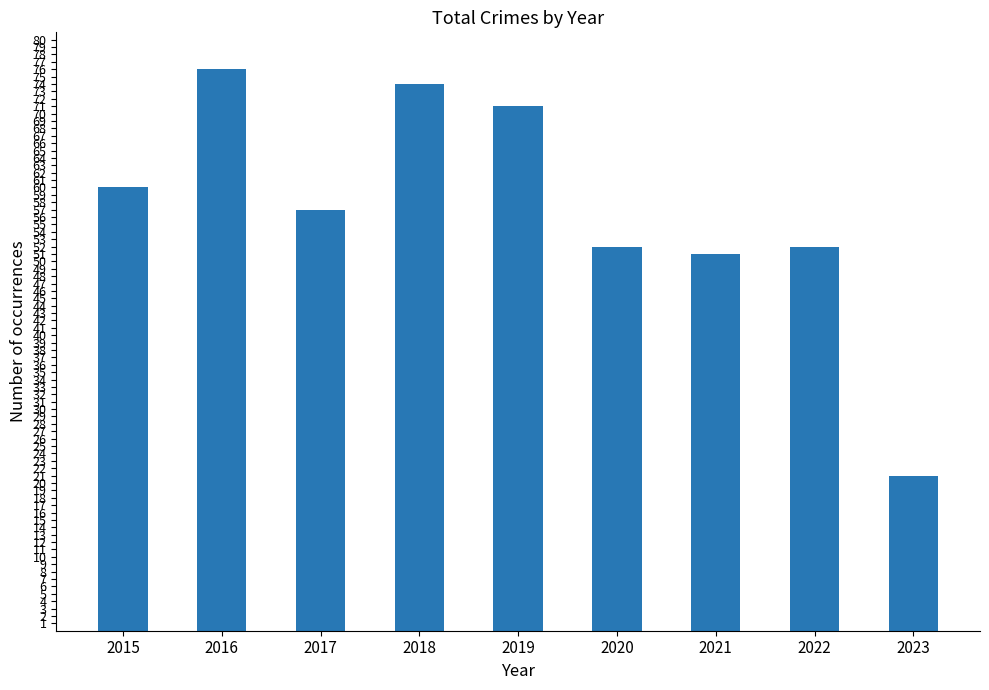

What is the difference between the maximum and minimum values?

55